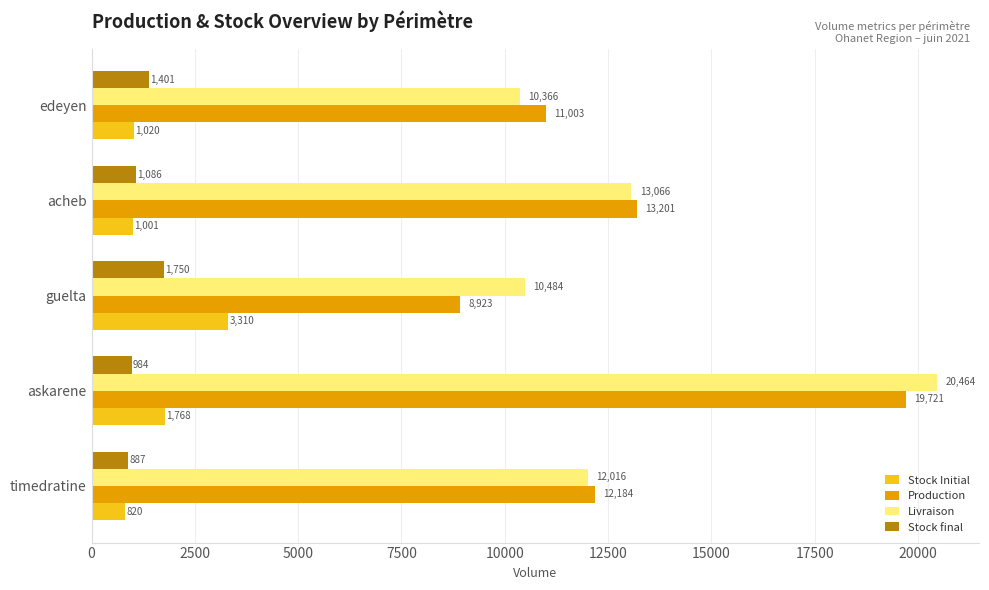

What is the difference between the Livraison values at edeyen and guelta?

118.0